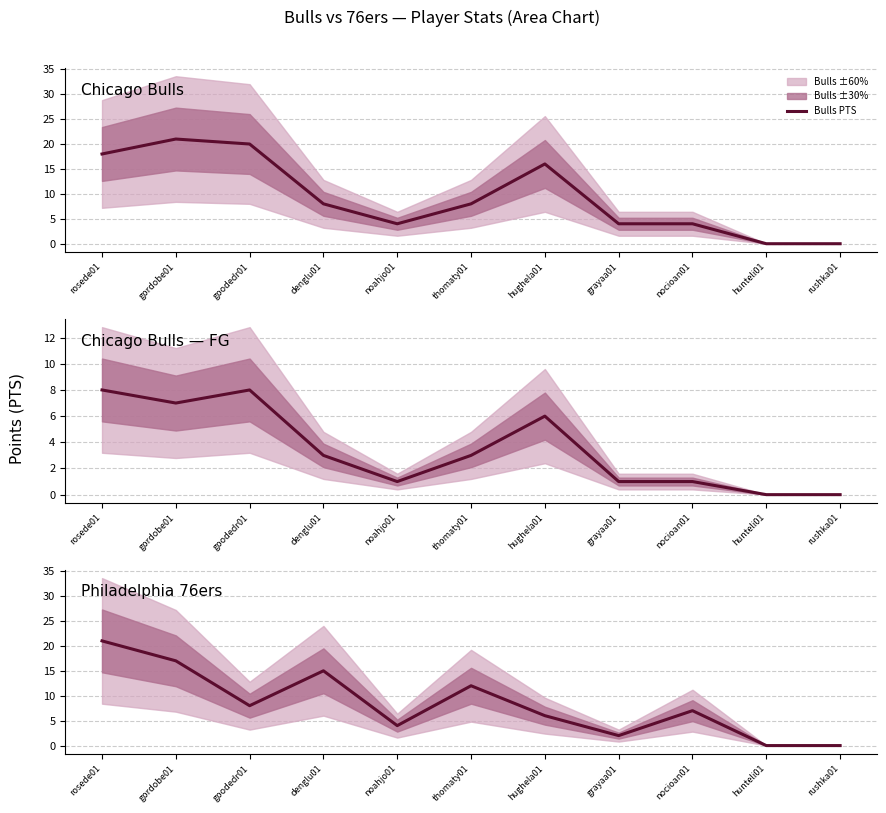

What is the label of the 5th point from the left?

noahjo01